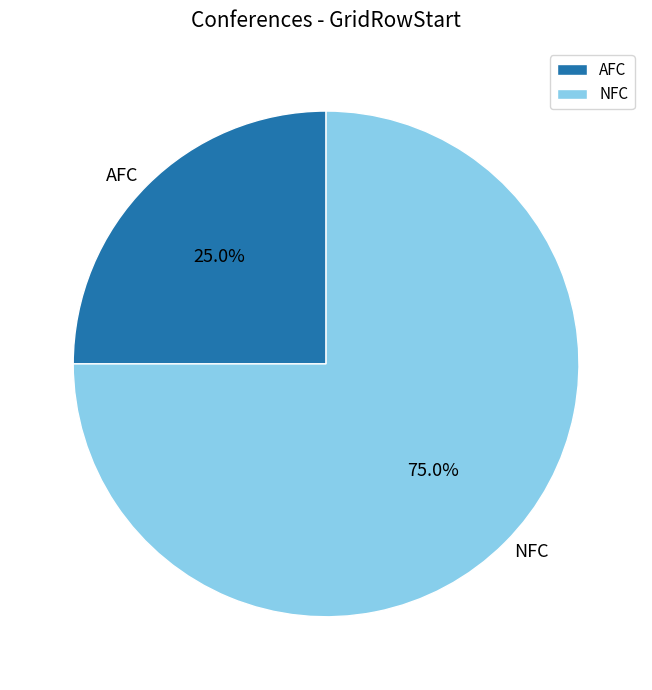

True or false: NFC accounts for 84% of the total.

False